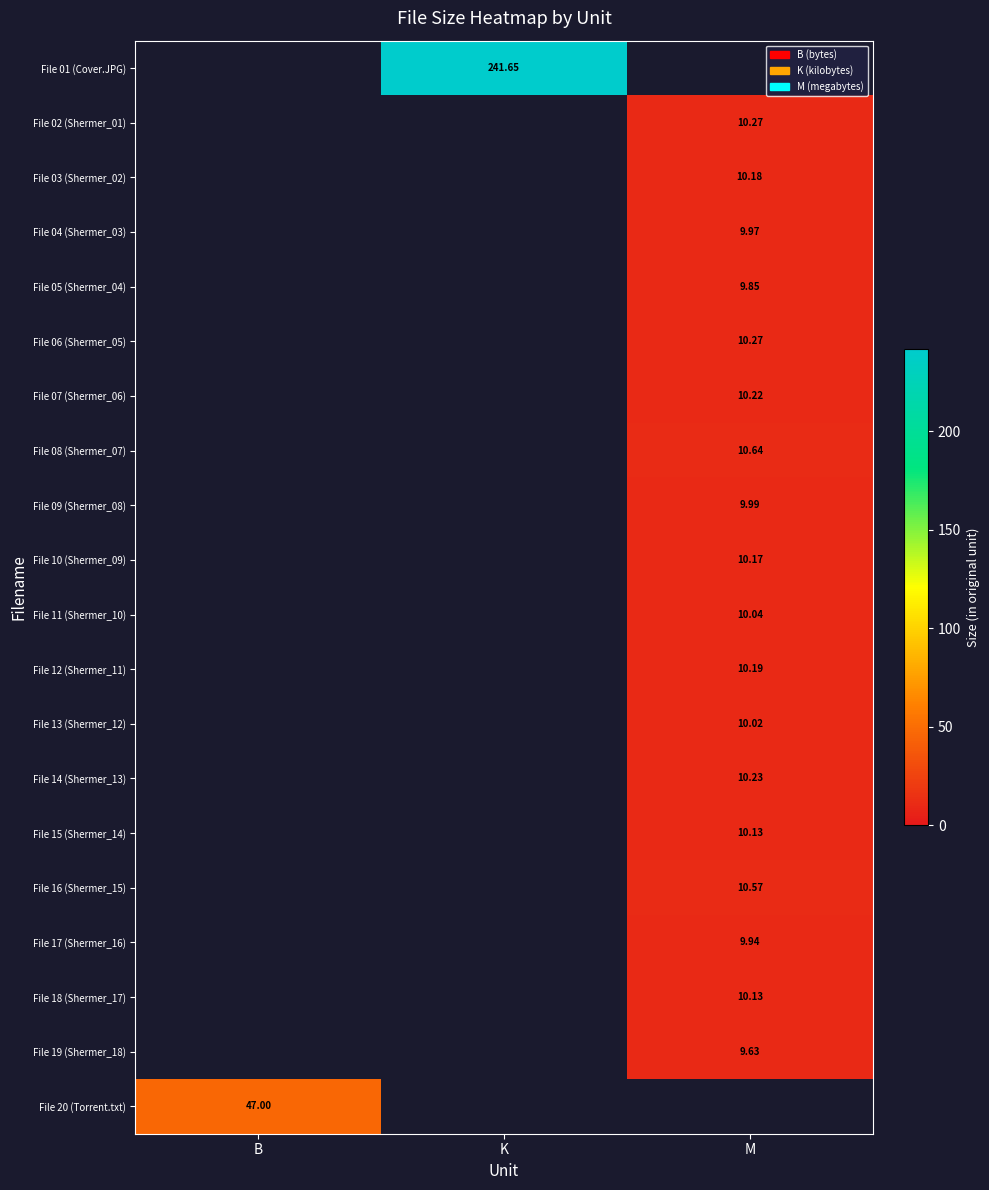

Count the number of categories in the chart.

3